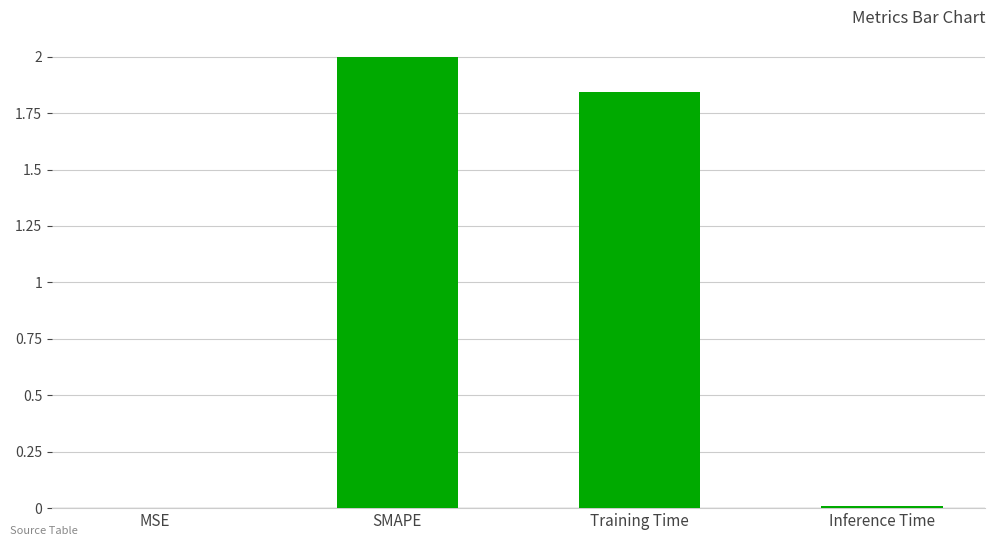

The value at MSE is 0.0. True or false?

True